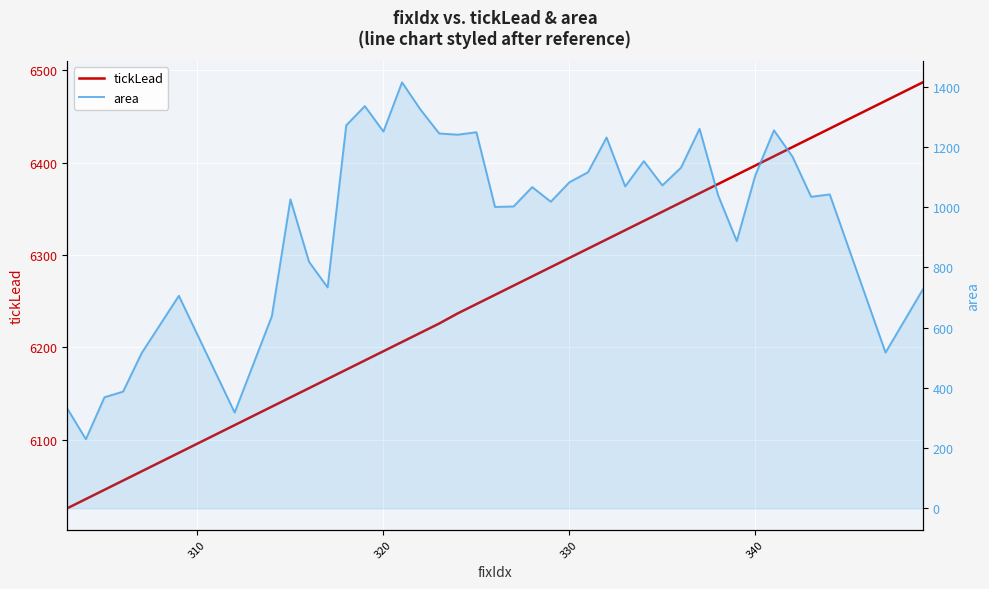

In area, how many points are higher than both neighbors (excluding endpoints)?

11